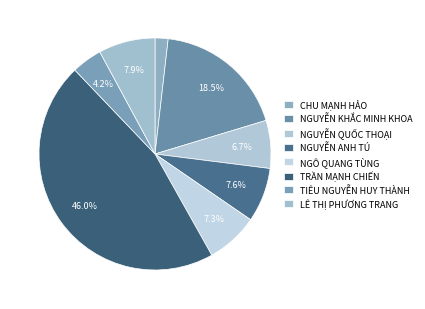

Count the number of slices in the pie.

8